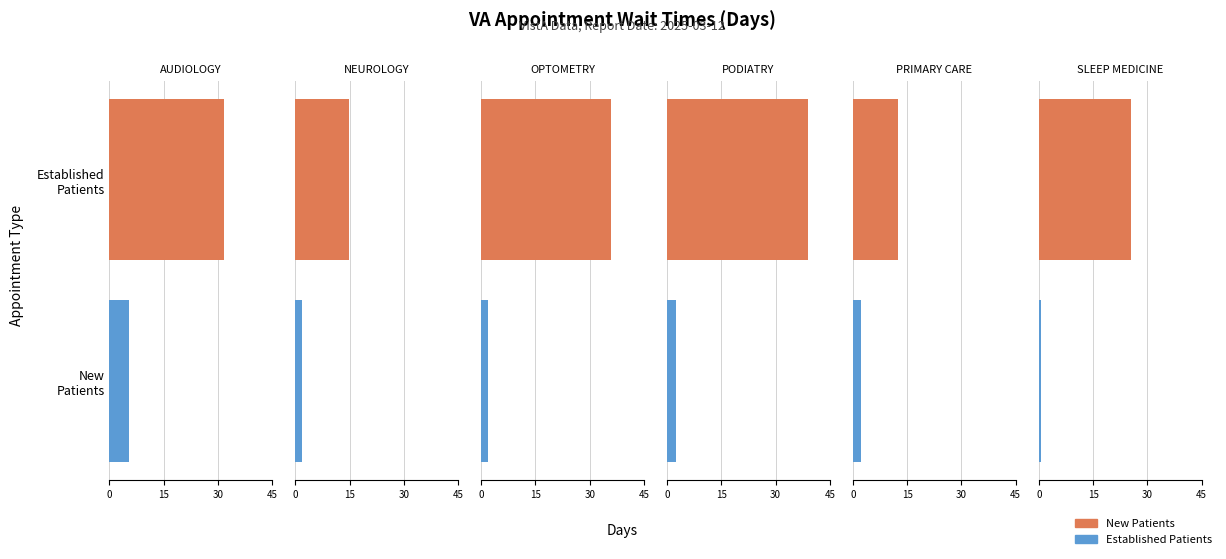

At which label does NewPatients first exceed 31?

AUDIOLOGY